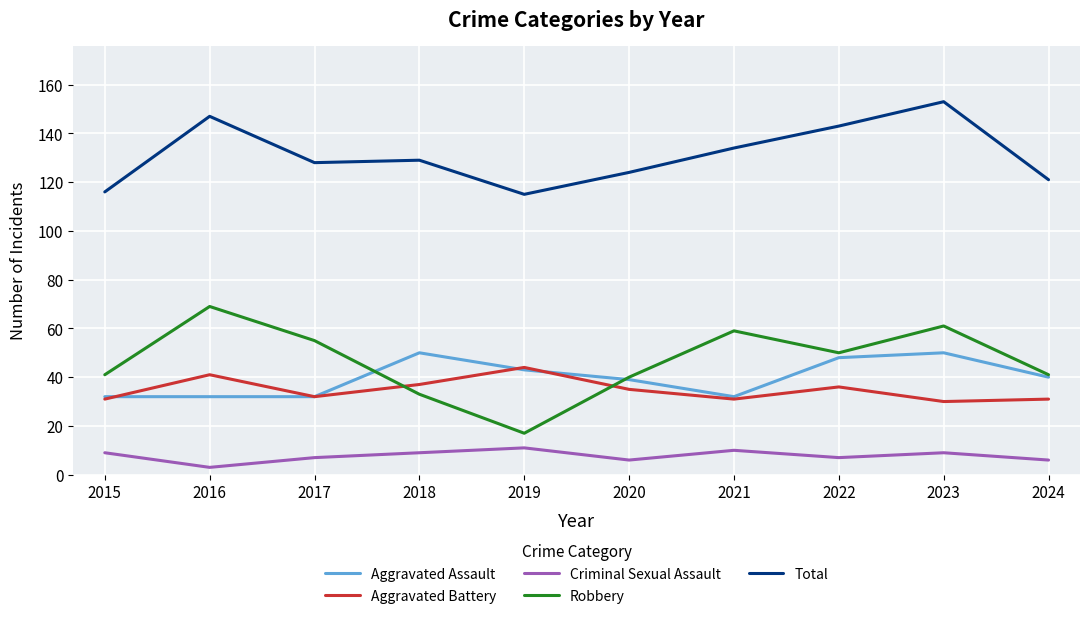

Is the value of Criminal Sexual Assault at 2017 greater than the value of Robbery at 2016?

No